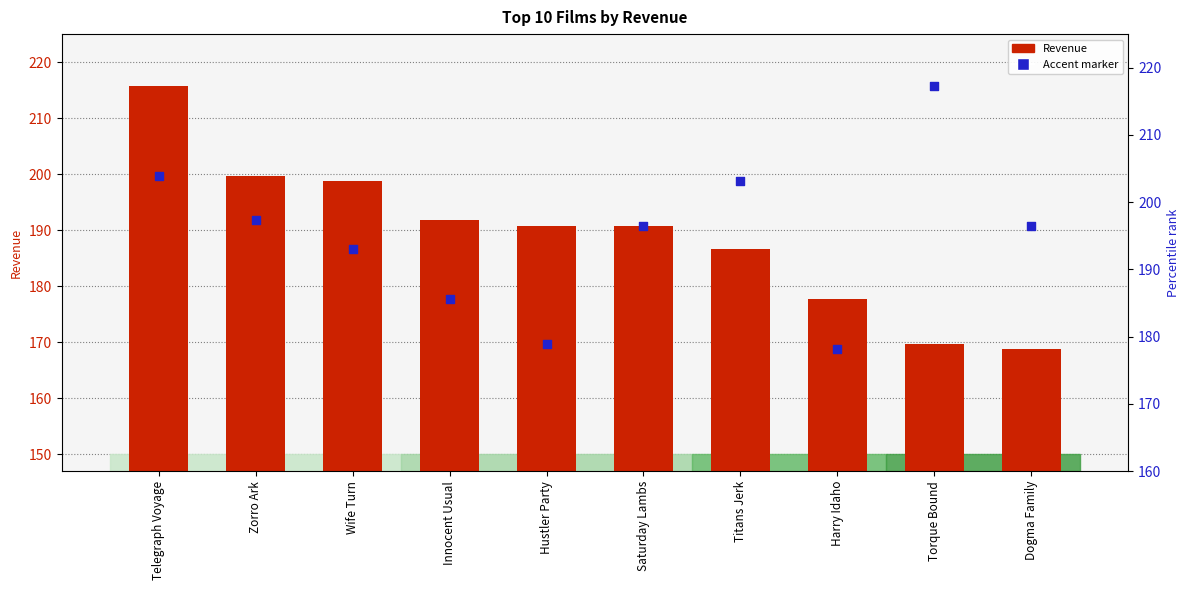

Which series has the largest Y range (max minus min)?

Revenue